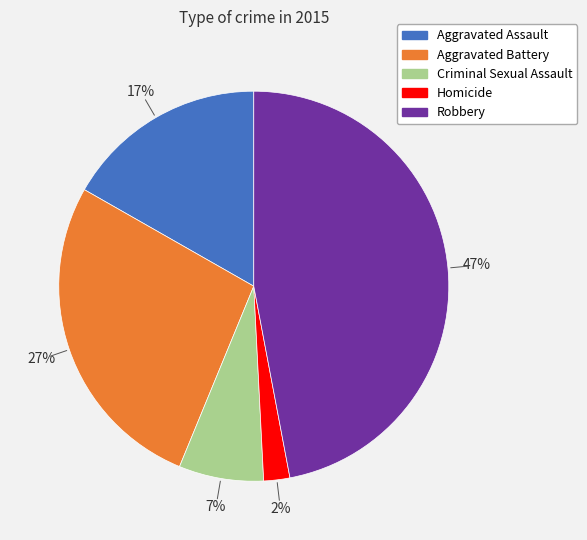

Do Criminal Sexual Assault and Homicide together represent more than half of the pie?

No